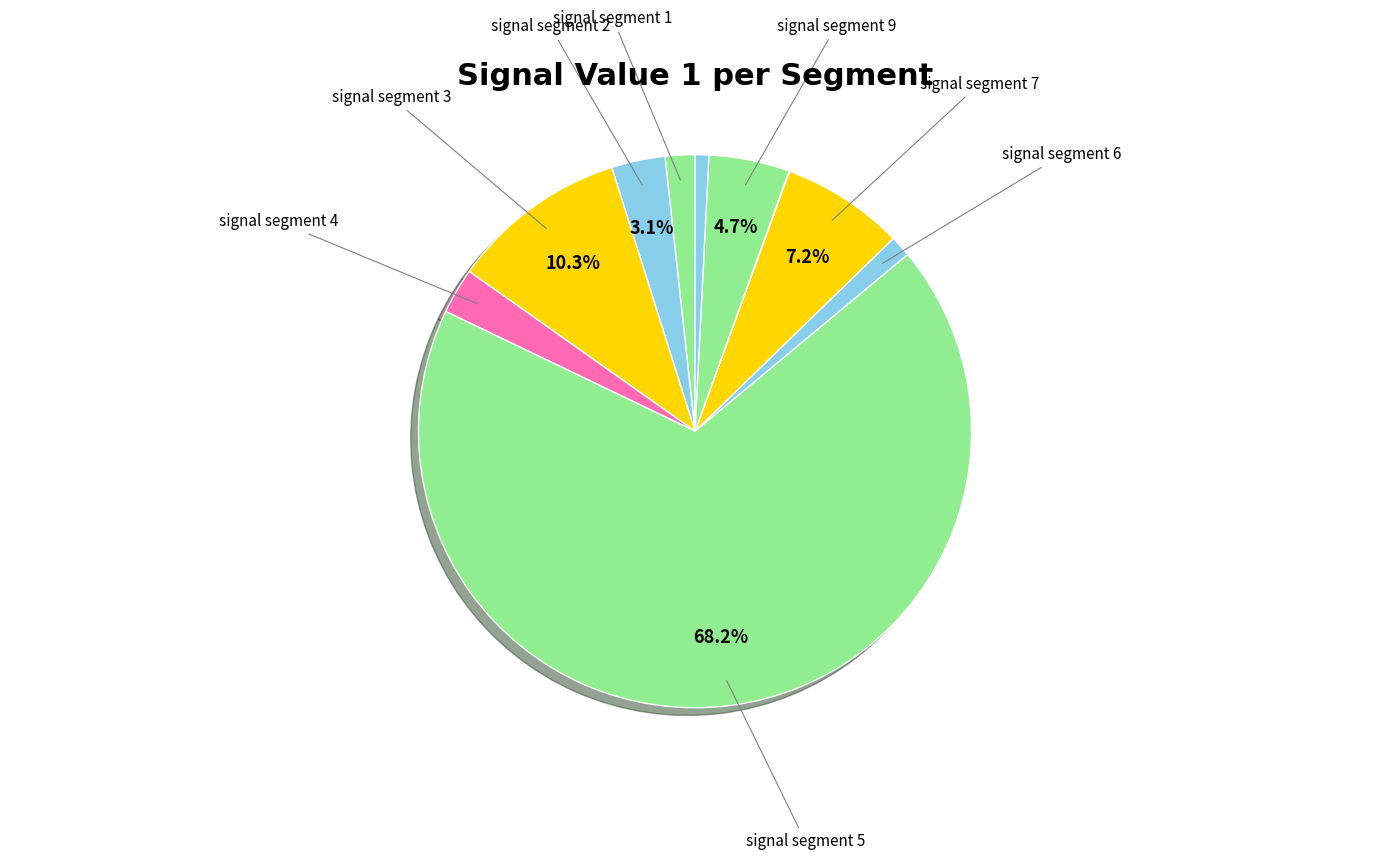

Which category has the smallest portion of the pie?

signal segment 8